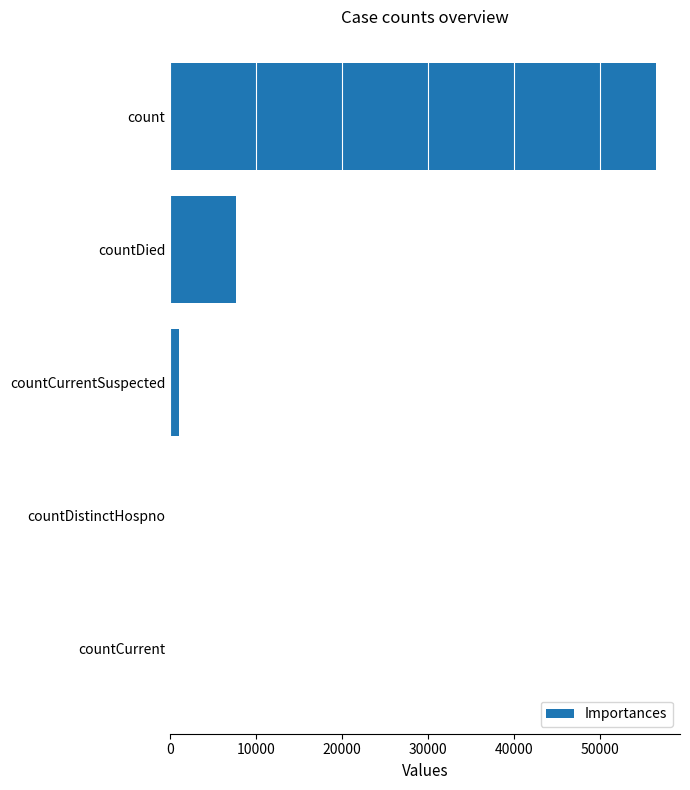

What is the average value?

13034